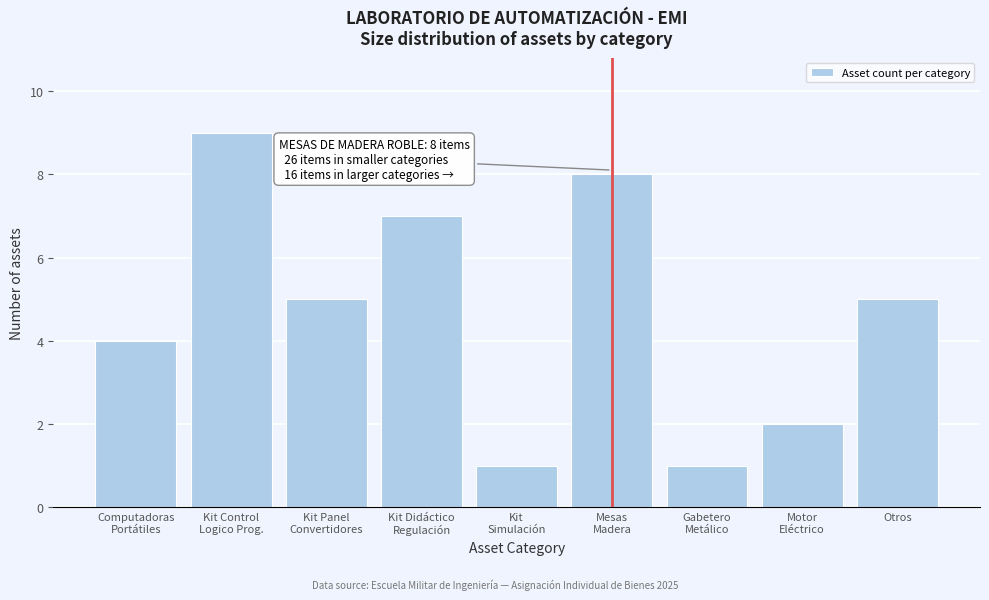

Reading left to right, what are all the values shown in this chart?

4	9	5	7	1	8	1	2	5